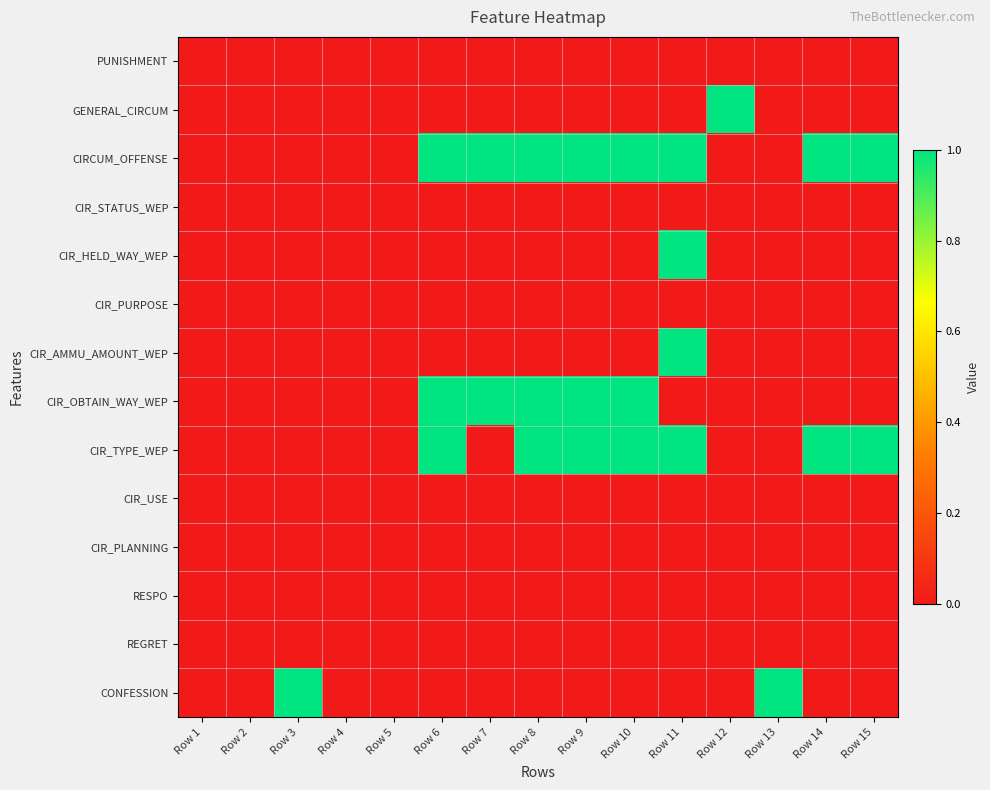

What is the difference between the highest and lowest values at Row 8?

1